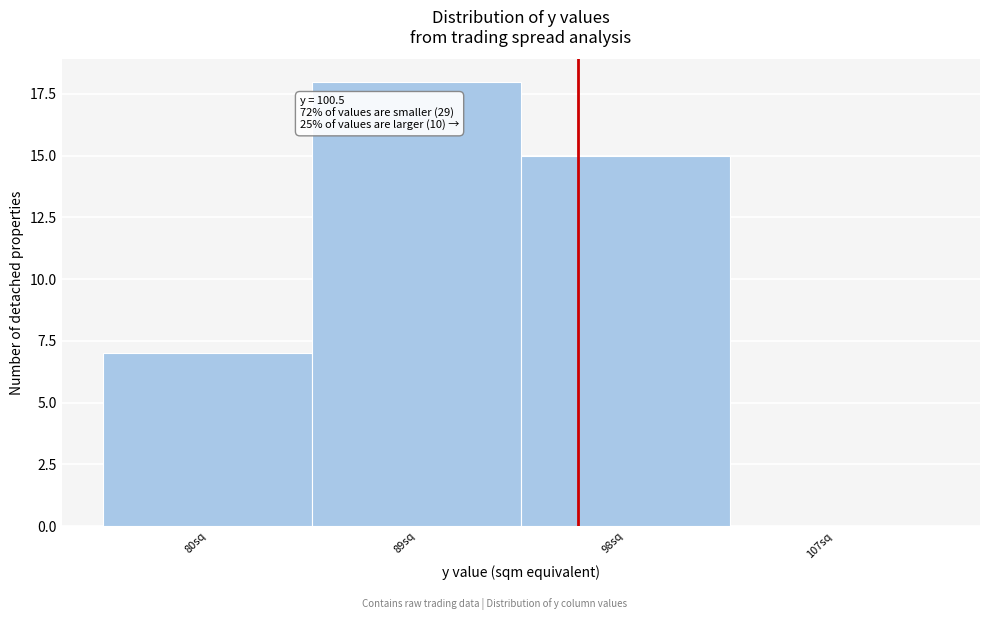

Reading left to right, extract all data points from this chart.

80sq=7	89sq=18	98sq=15	107sq=0